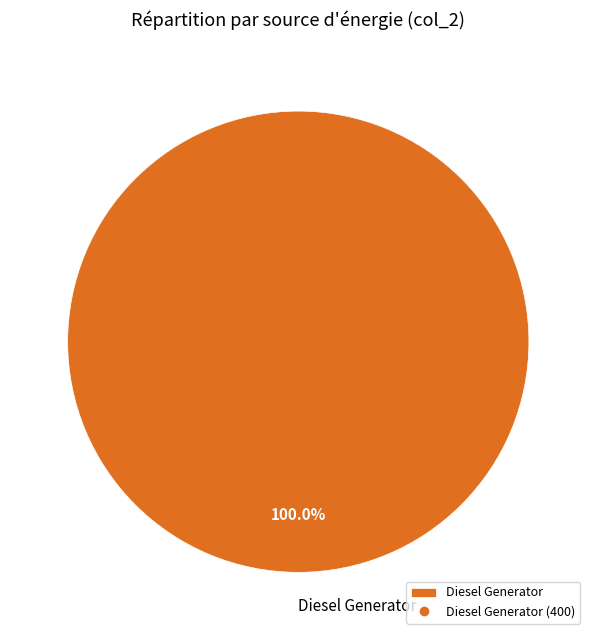

Which category accounts for the majority?

Diesel Generator